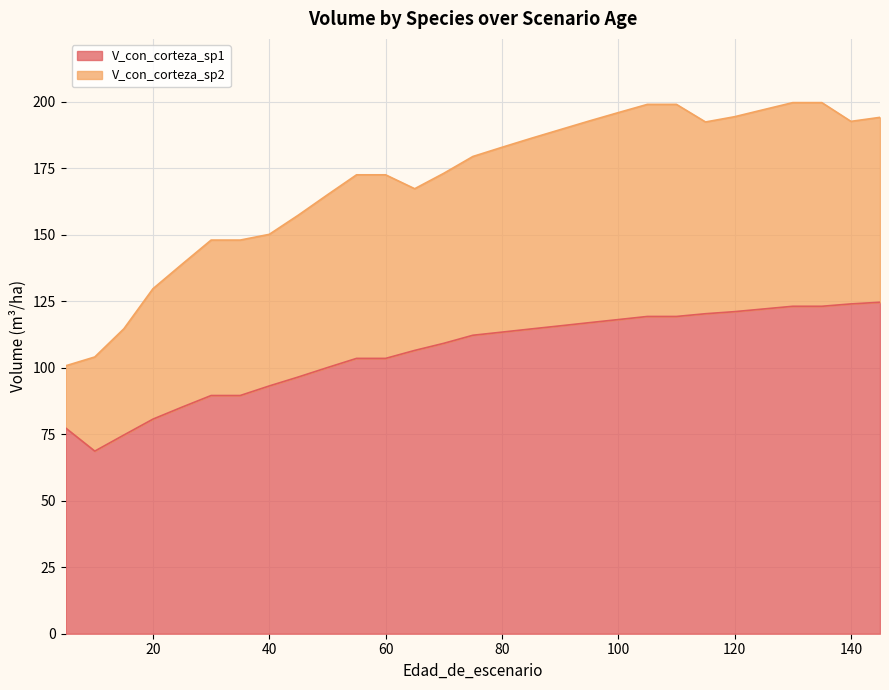

What is the difference between the values at 110 and 115?

1.0